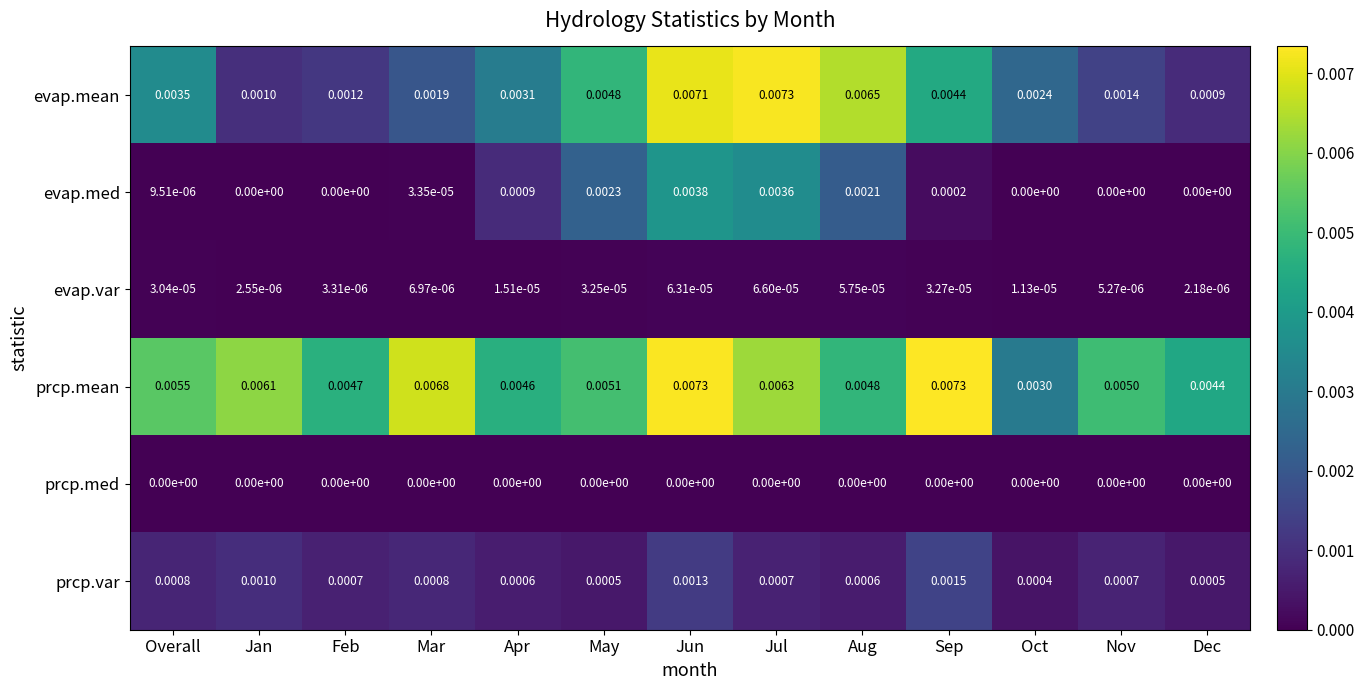

Between Jun and Sep, which series saw the biggest shift?

evap.med